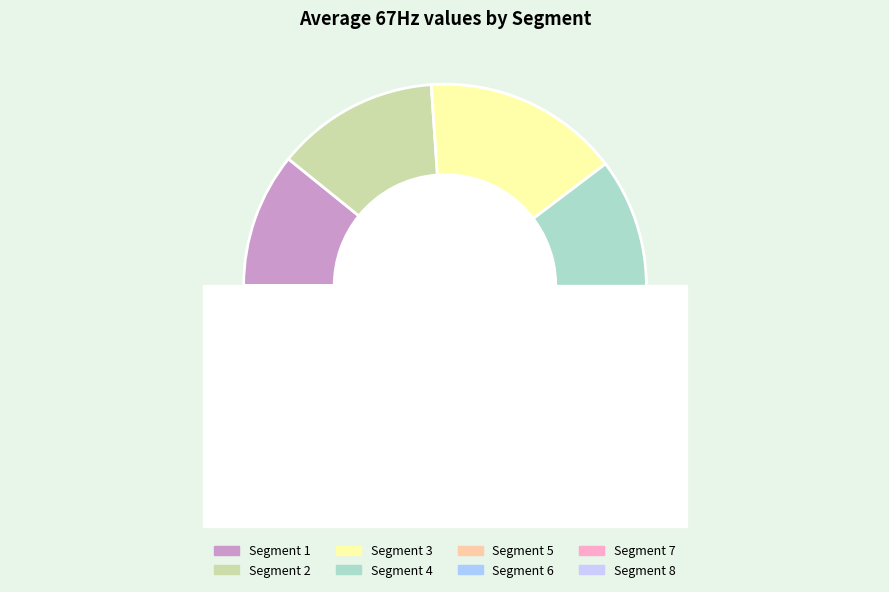

To the nearest percent, what is the difference between the Segment 3 and Segment 6 slice percentages?

4%